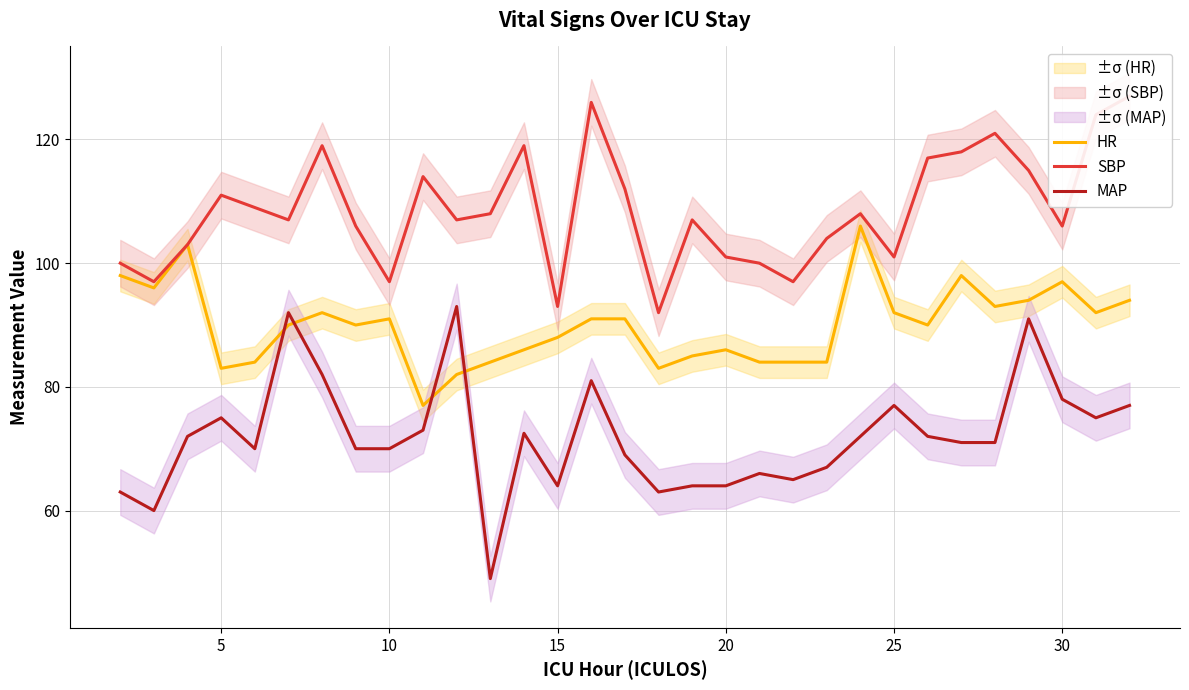

Where is the first local maximum for MAP?

5